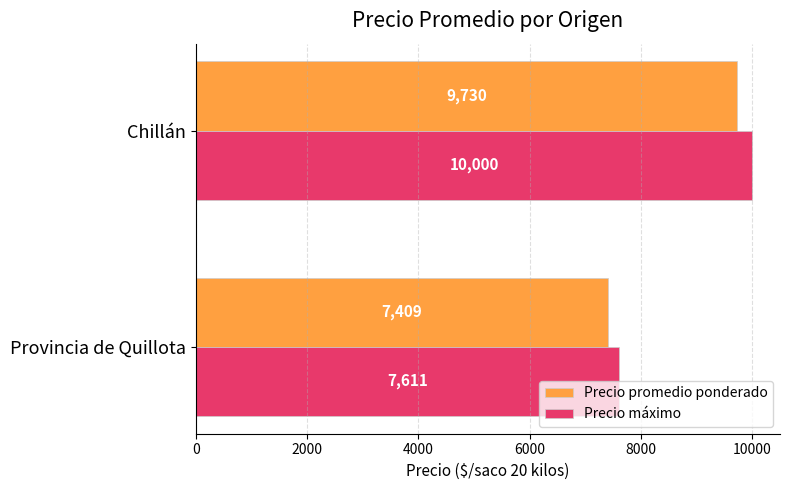

List the series in order of their overall mean, lowest first.

Precio promedio ponderado, Precio máximo